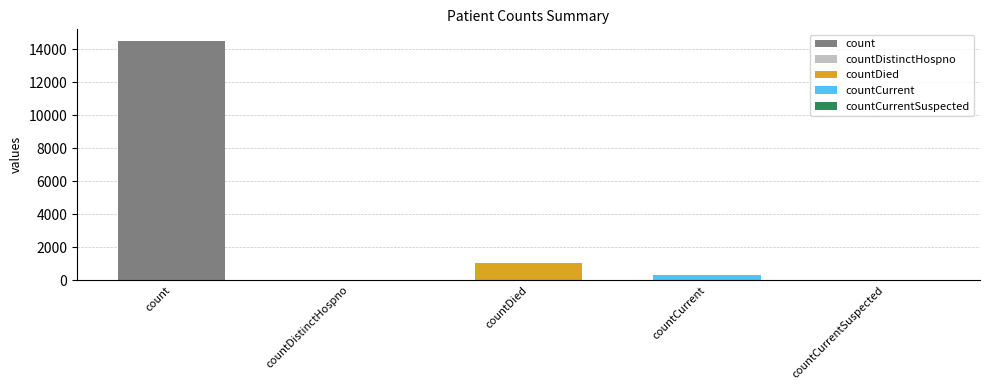

Rank the categories by value from lowest to highest.

countDistinctHospno, countCurrentSuspected, countCurrent, countDied, count